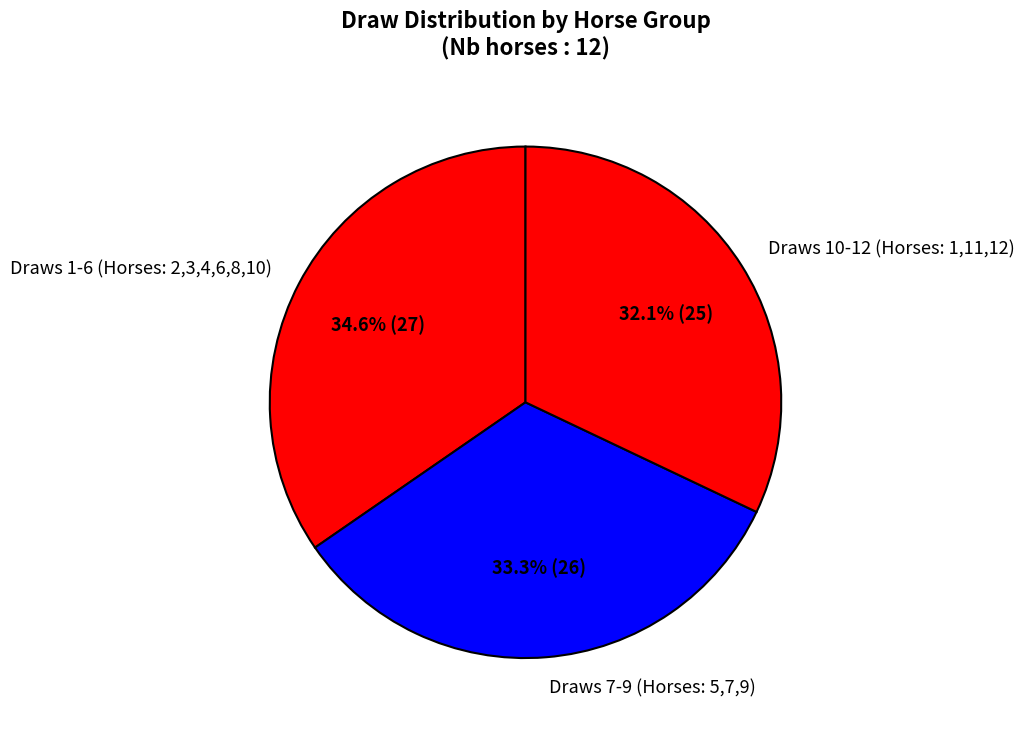

Count the number of slices in the pie.

3